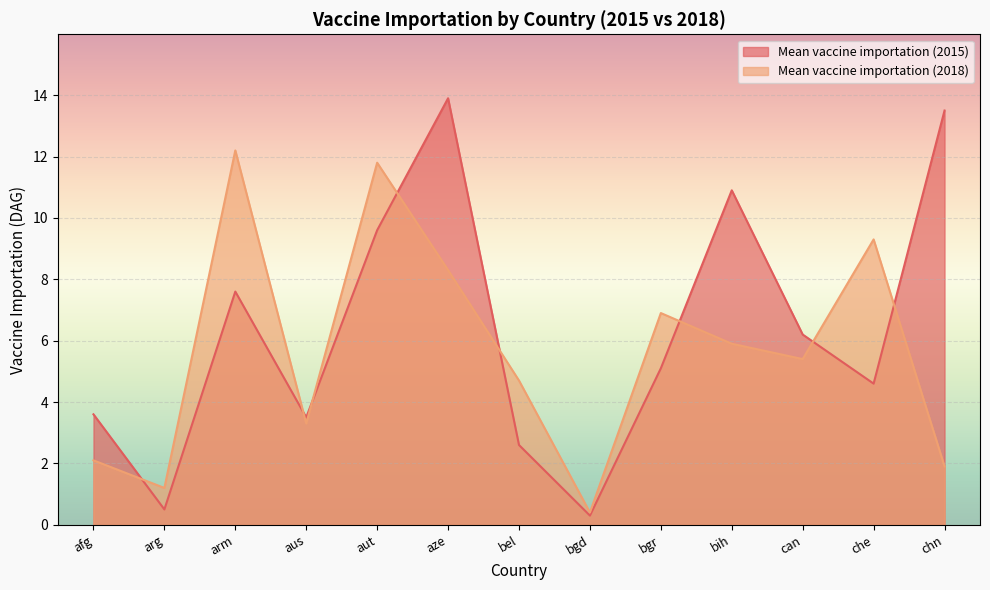

What is the label of the 1st point from the right?

chn